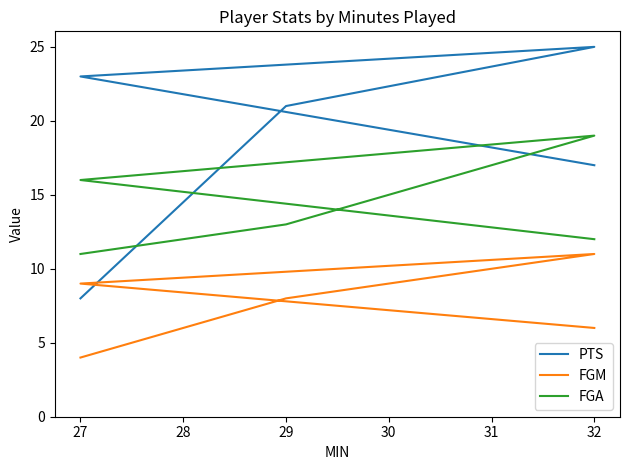

Which series changed the most between 27 and 32?

PTS